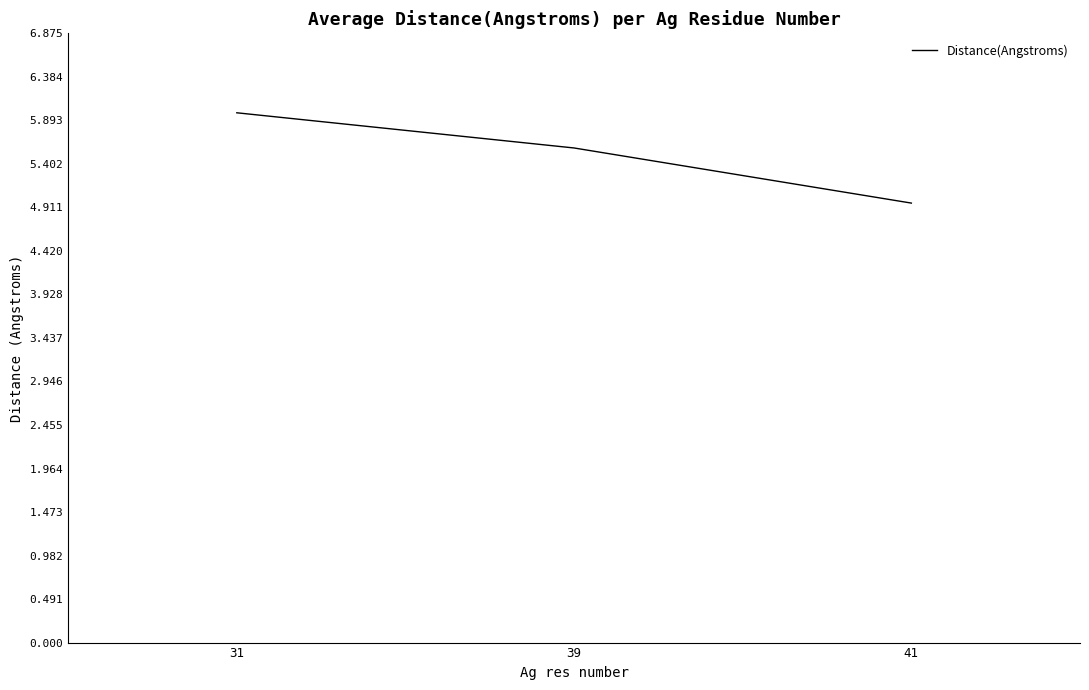

Count the number of data series in this chart.

1